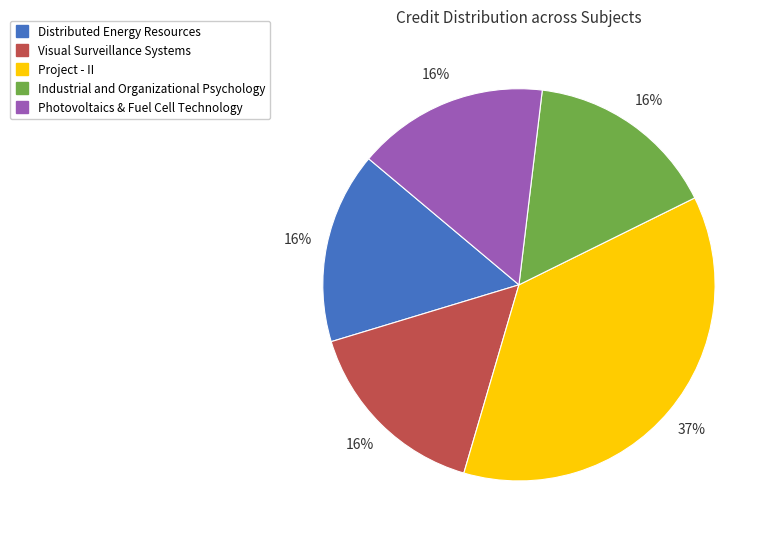

The Visual Surveillance Systems slice represents 21% of the pie. True or false?

False